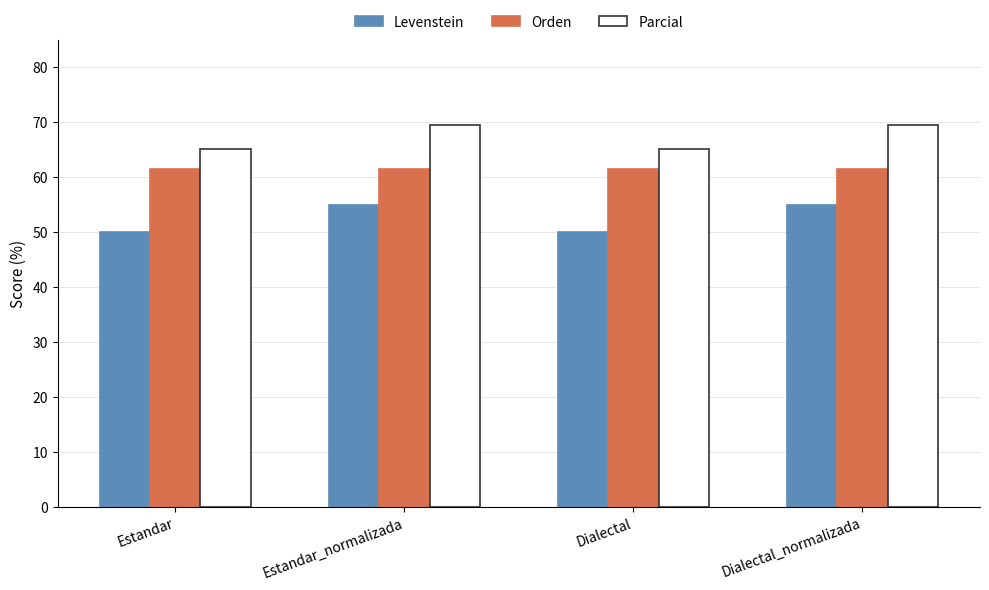

Rank the series by their maximum value, from highest to lowest.

Parcial, Orden, Levenstein